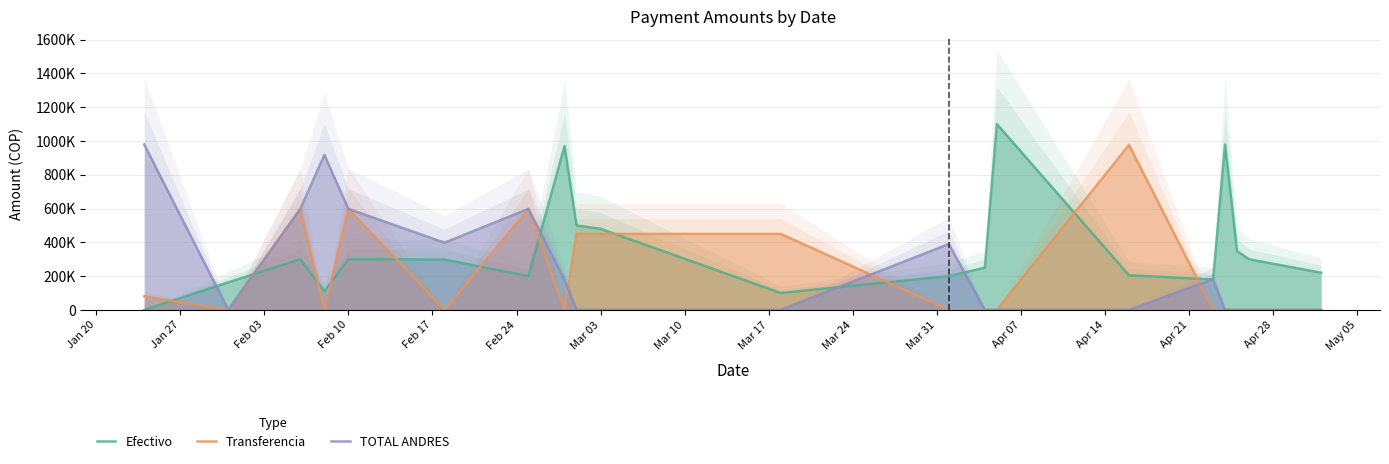

How many TOTAL ANDRES values are between 0 and 598000?

18